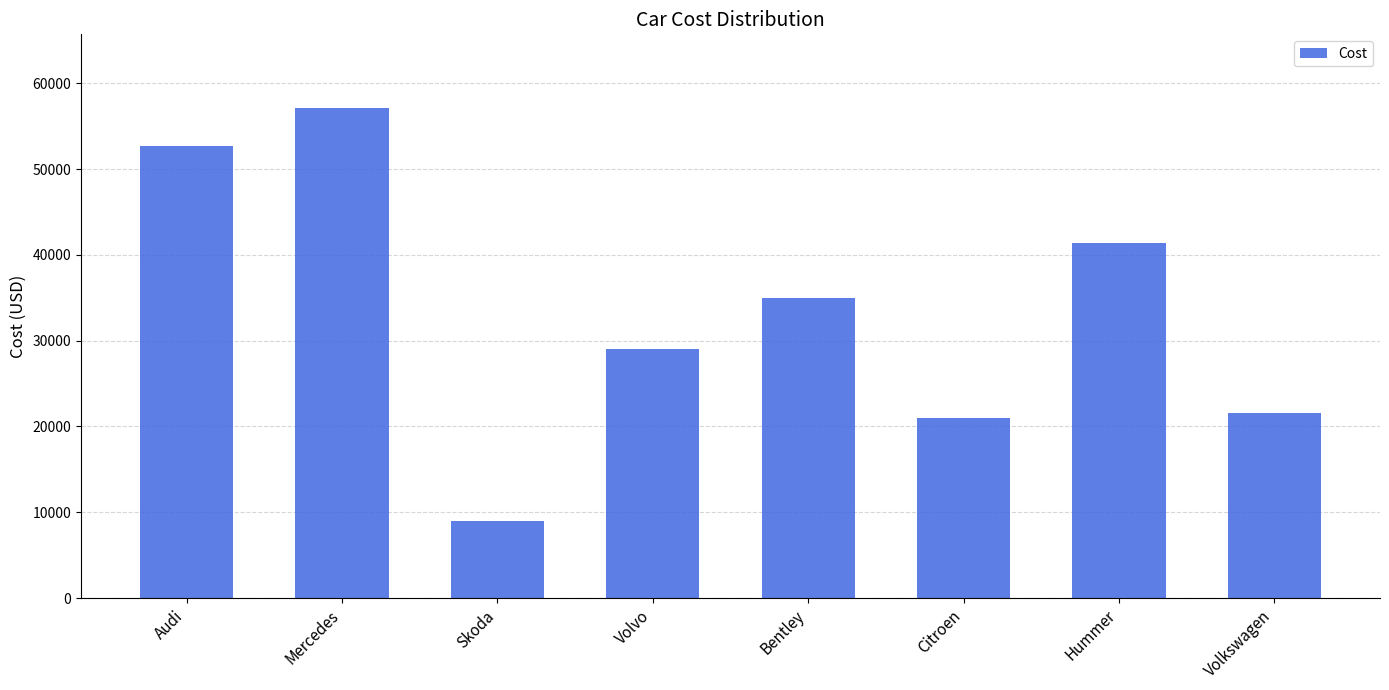

Reading left to right, transcribe all the data shown in this chart.

Audi=52642	Mercedes=57127	Skoda=9000	Volvo=29000	Bentley=35000	Citroen=21000	Hummer=41400	Volkswagen=21600